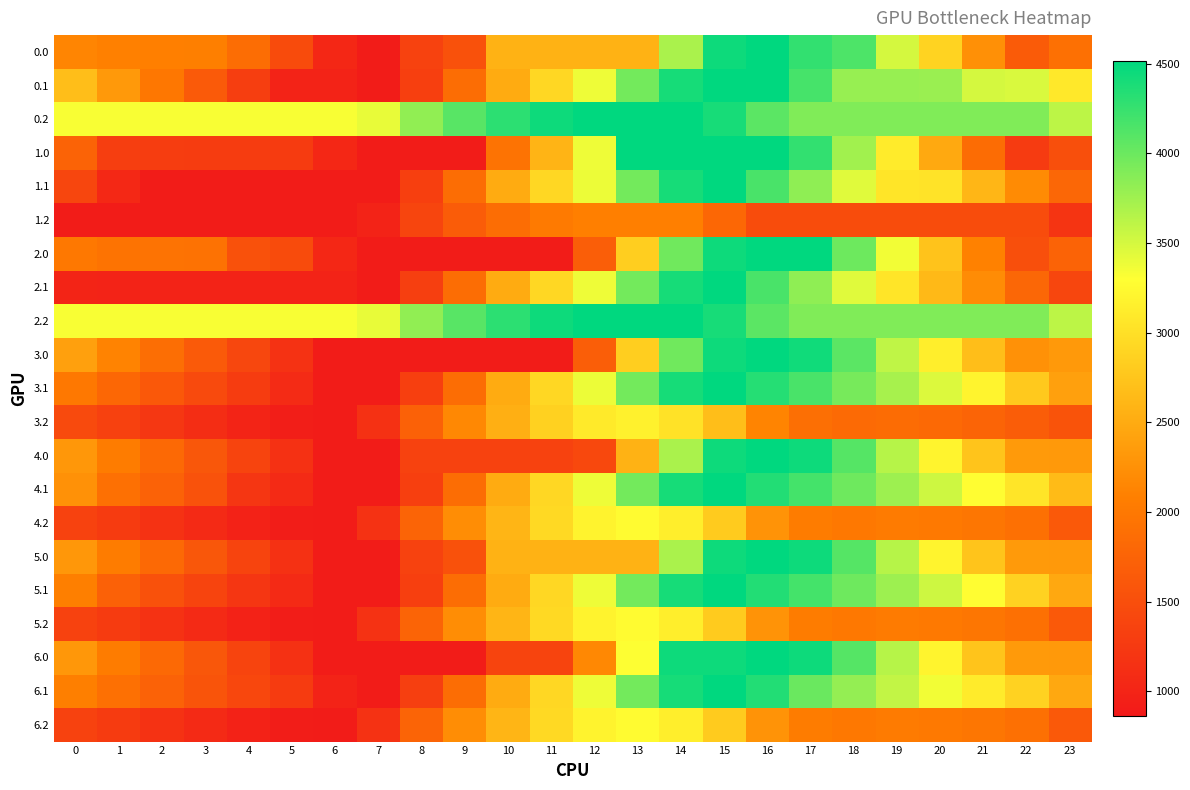

Which series has the largest total across all categories?

0.2